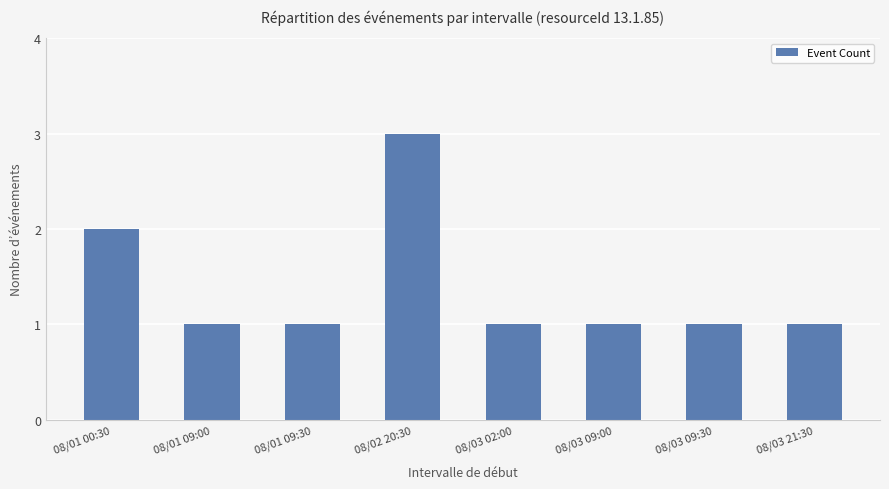

How many series are shown in this chart?

1